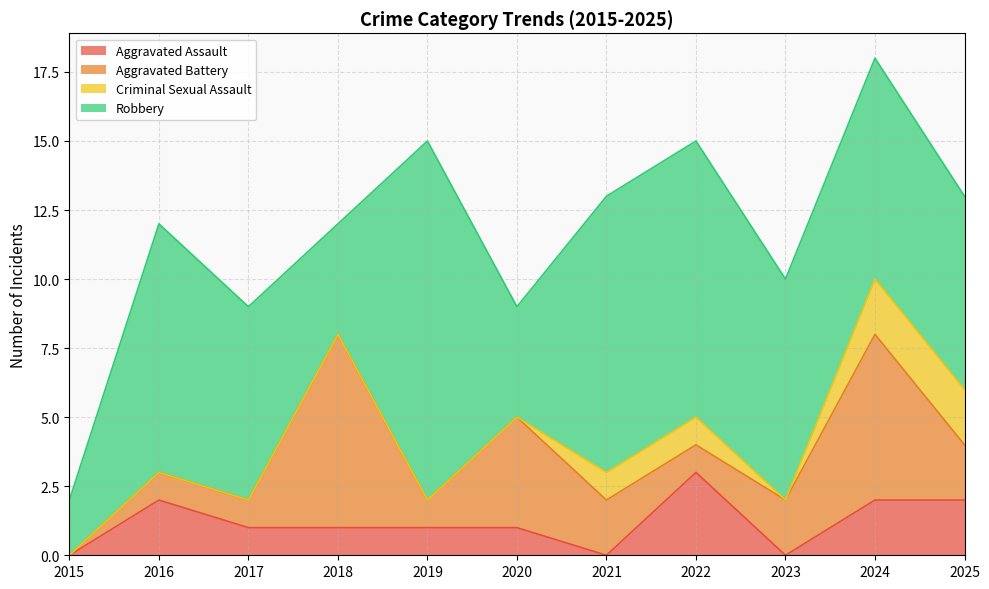

What is the difference between the maximum and second lowest values in the Robbery series?

9